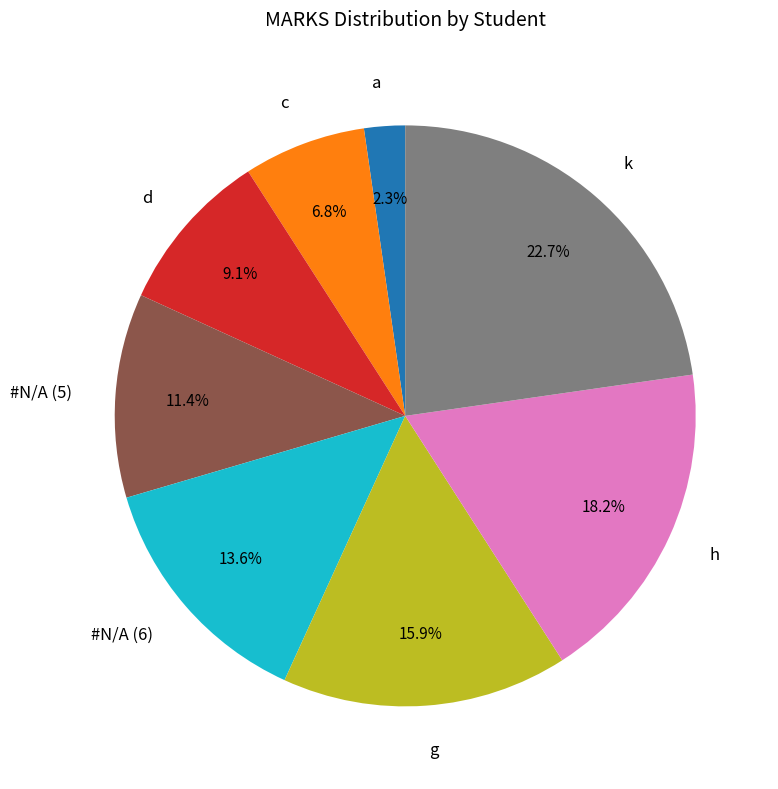

Do #N/A (5) and h together represent more than half of the pie?

No